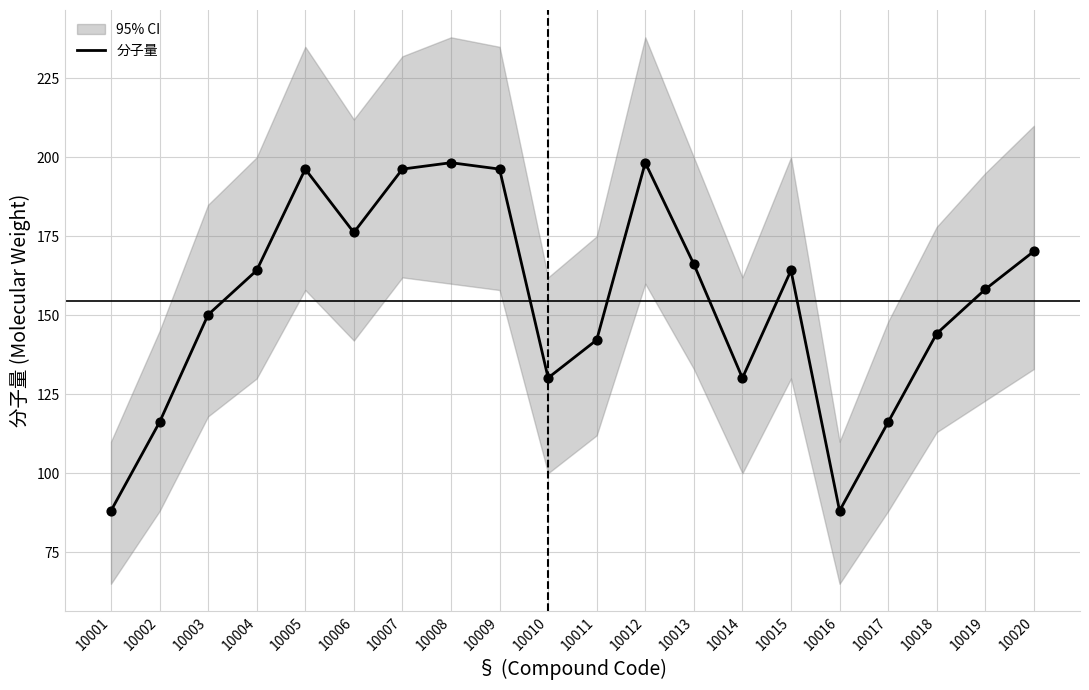

What is the change in value from 10004 to 10012?

+34.1